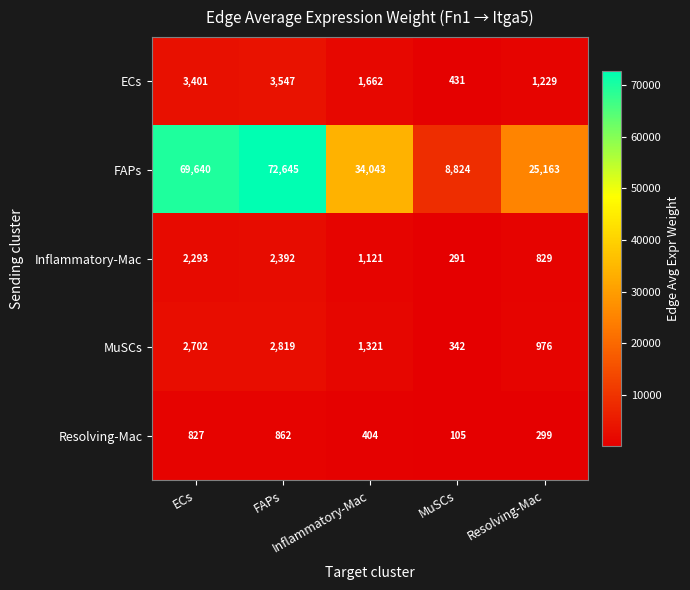

What is the greatest value displayed?

72645